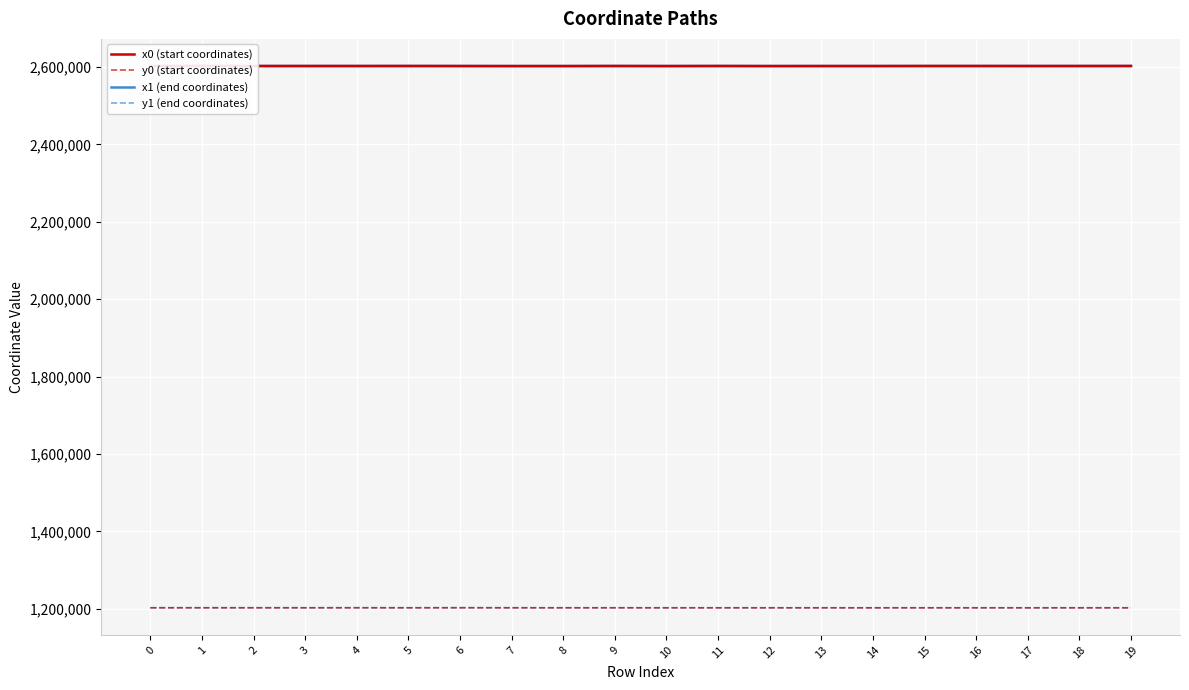

Is it true that y1 (end coordinates) equals 2154688.5 at 0?

False